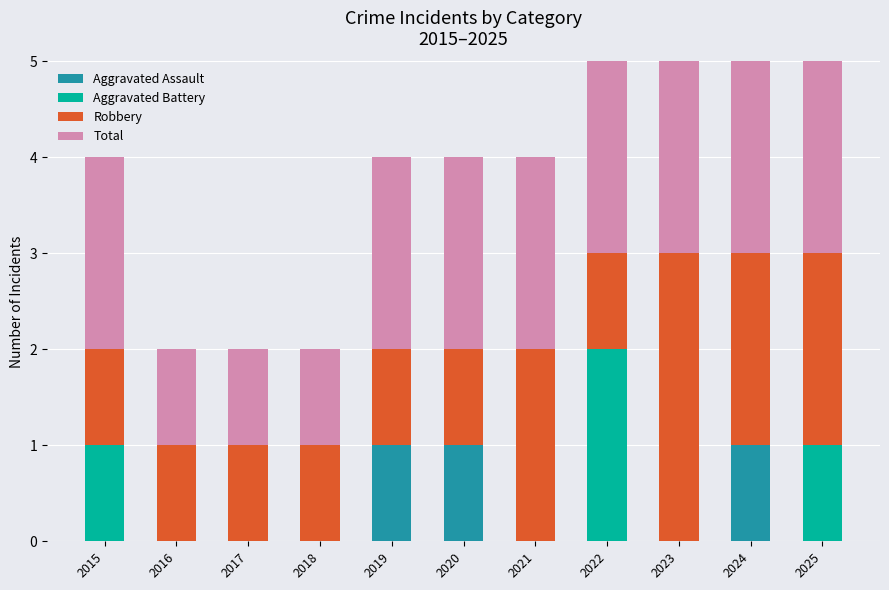

How many bars are there in total?

44